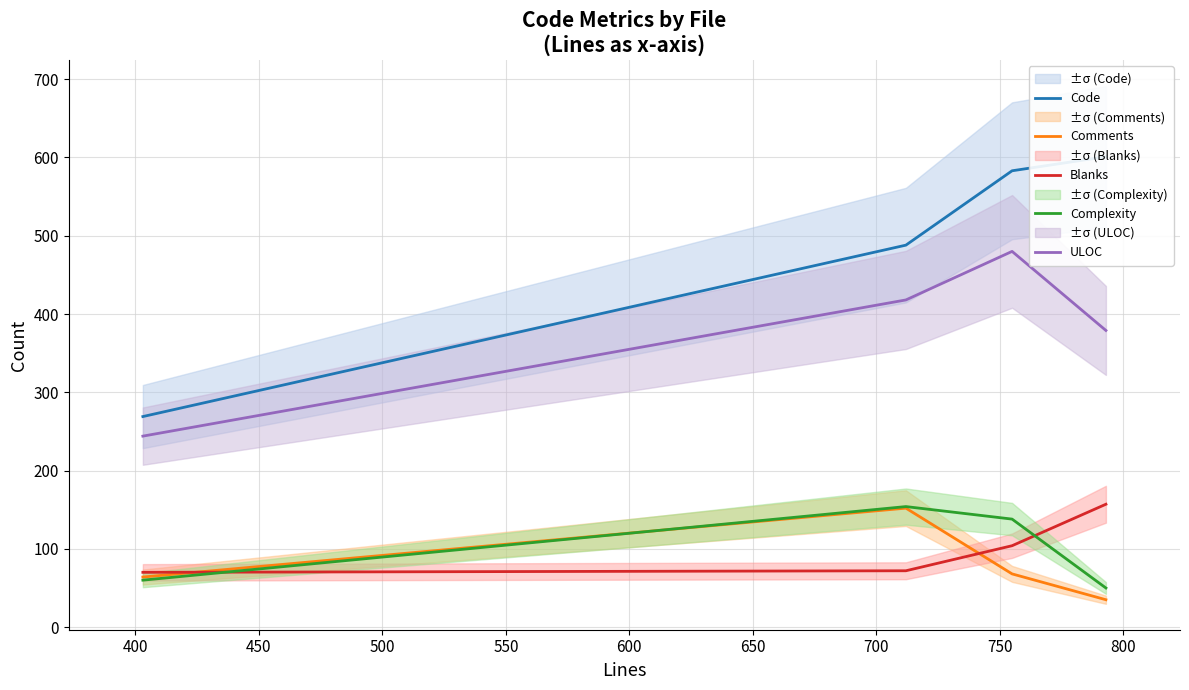

True or false: ULOC and Blanks intersect in this chart.

False